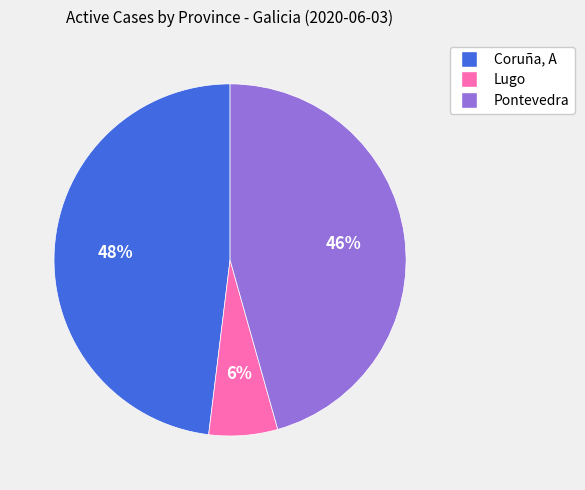

To the nearest percent, what portion does Coruña, A represent?

48%